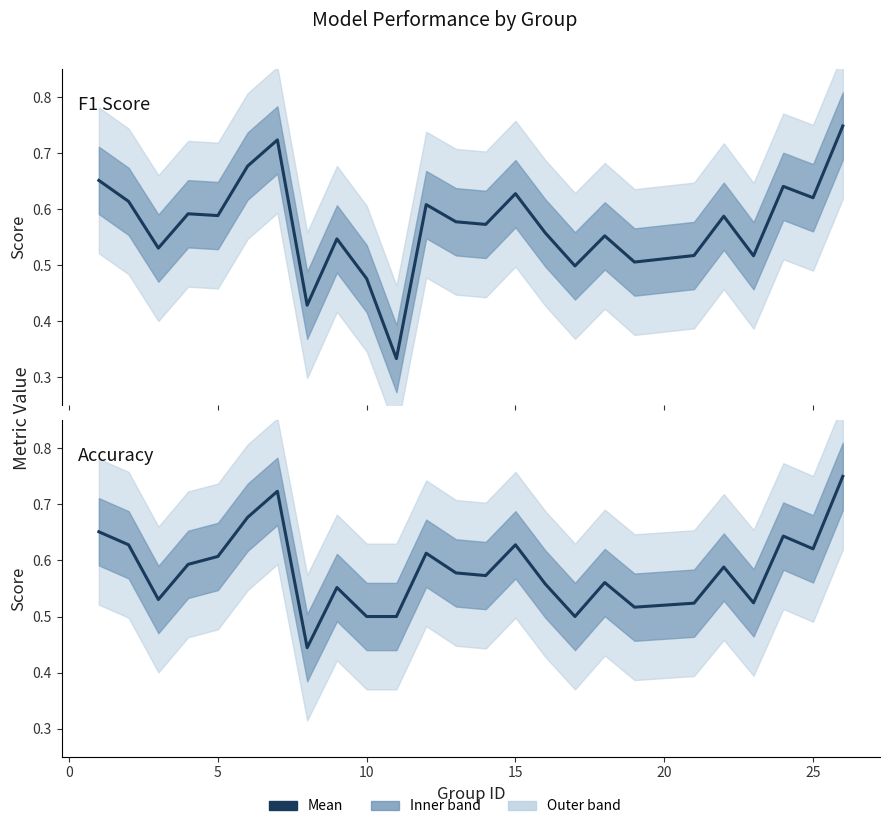

Which series changed the most between 9 and 20?

f1